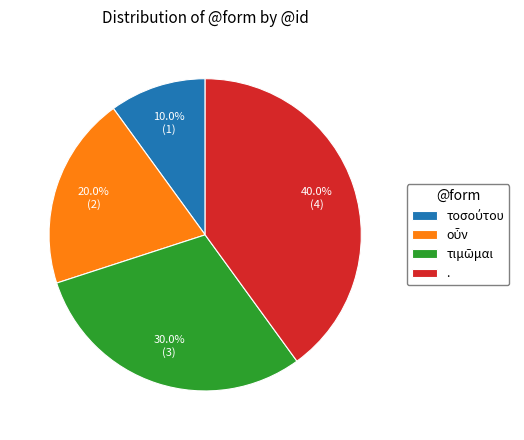

How much of the chart is everything except .?

60.0%